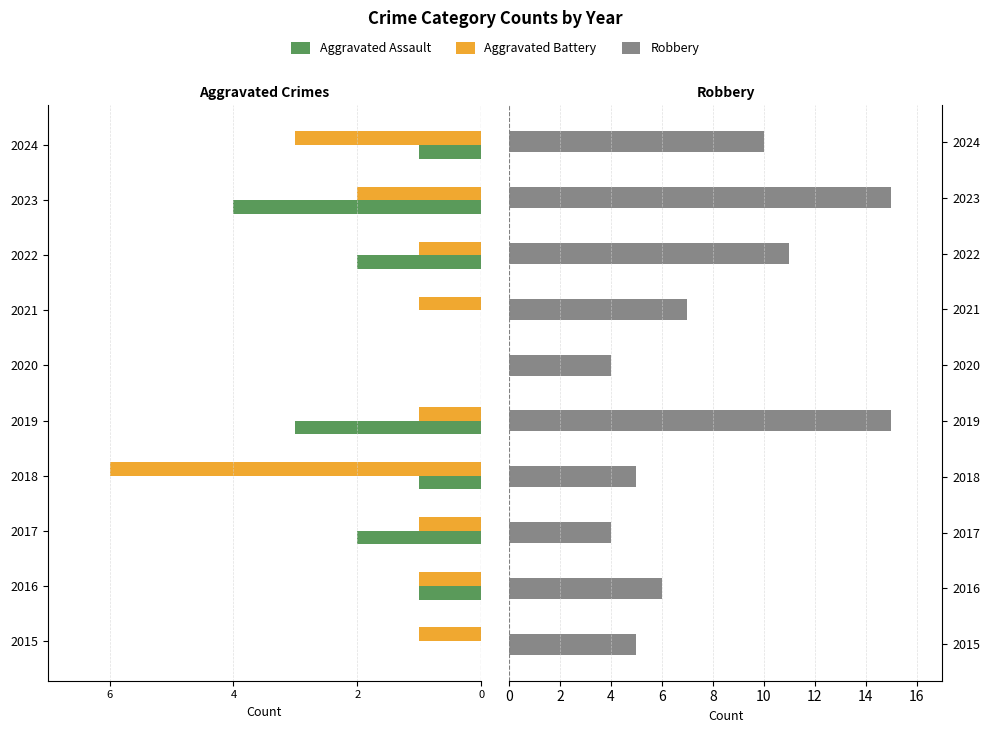

What are all the series names shown in the legend?

Aggravated Assault, Aggravated Battery, Robbery